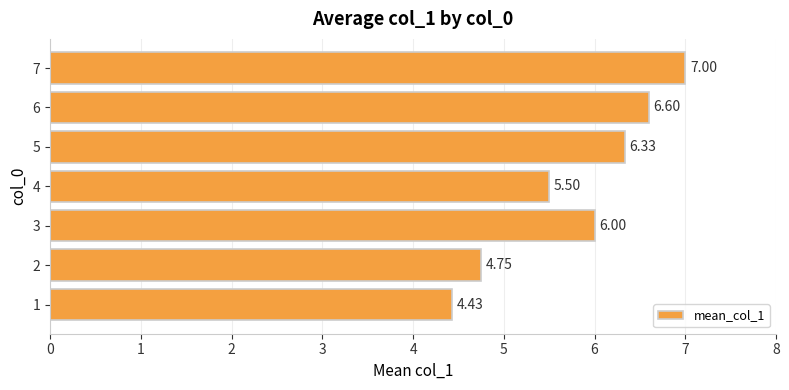

Where is the data nearest to the value 5?

2